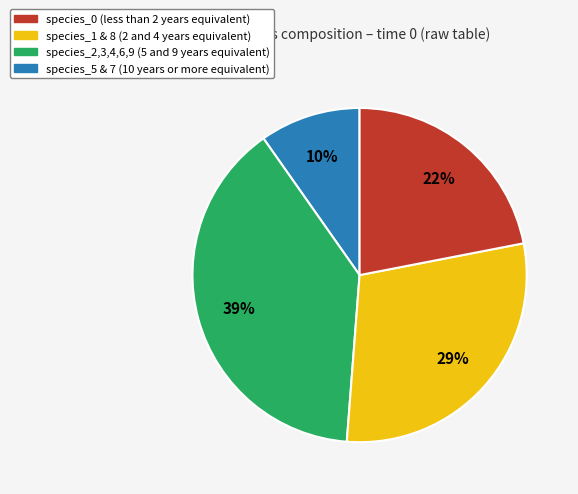

To the nearest percent, what is the difference between the largest and smallest slice percentages?

29%